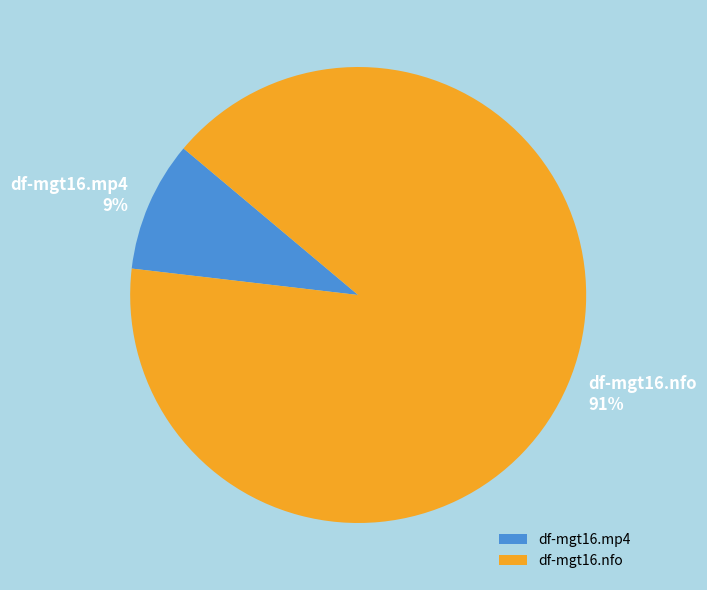

Which slice is the largest?

df-mgt16.nfo